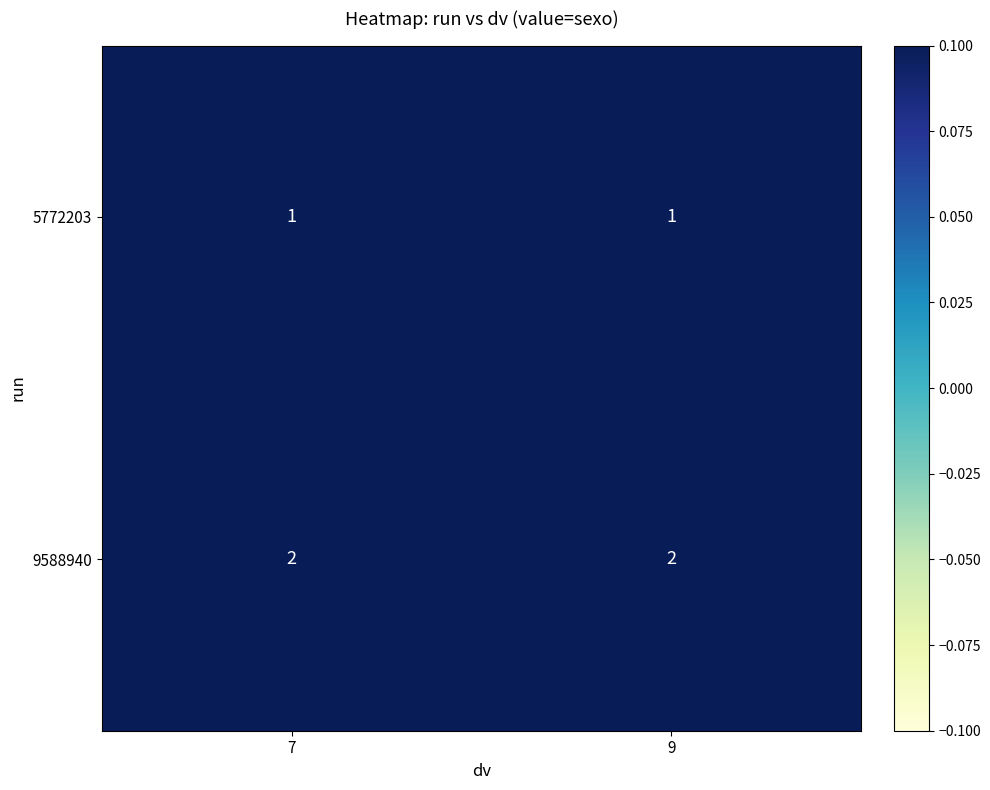

At how many categories does at least one series exceed 1?

2